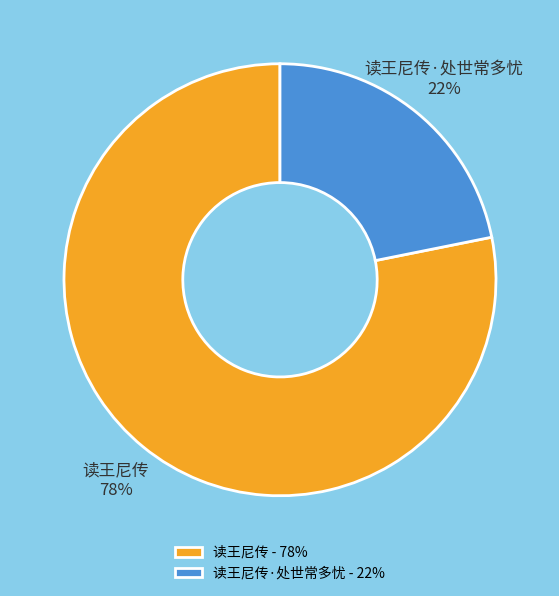

To the nearest percent, what percentage of the pie is 读王尼传·处世常多忧 22%?

22%